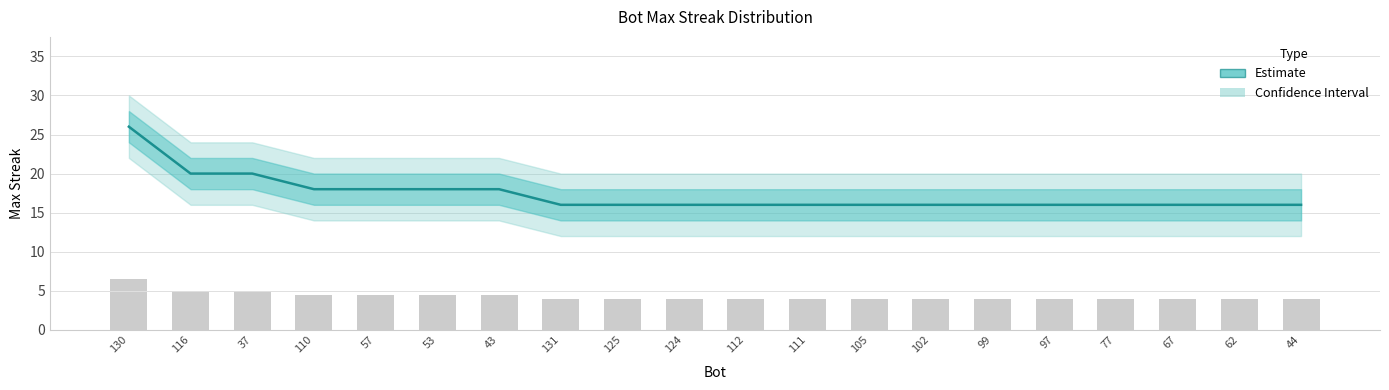

What is the label of the 4th bar from the left?

110